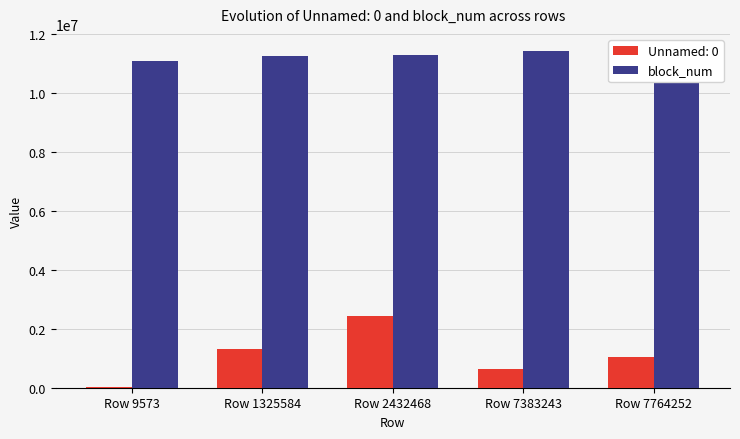

Are the bars horizontal?

No